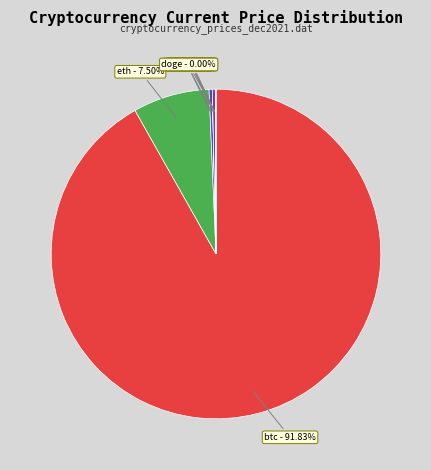

Approximately how many times larger is the value at btc compared to sol?

292.3